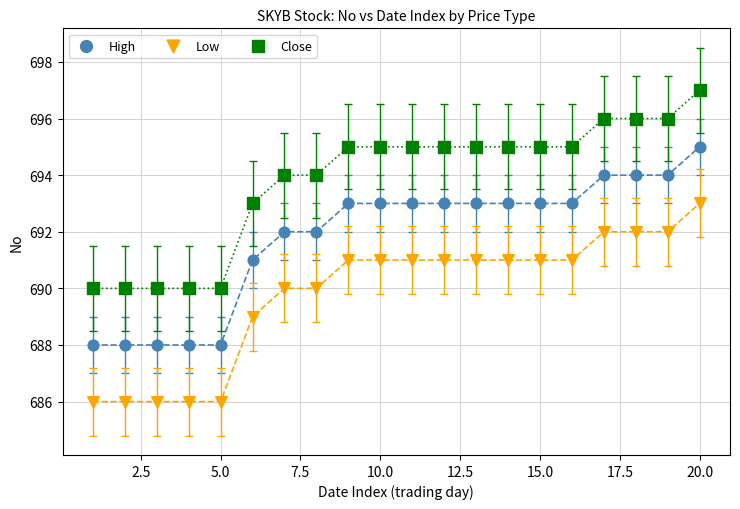

What is the X range (max minus min) for the scatter plot?

19